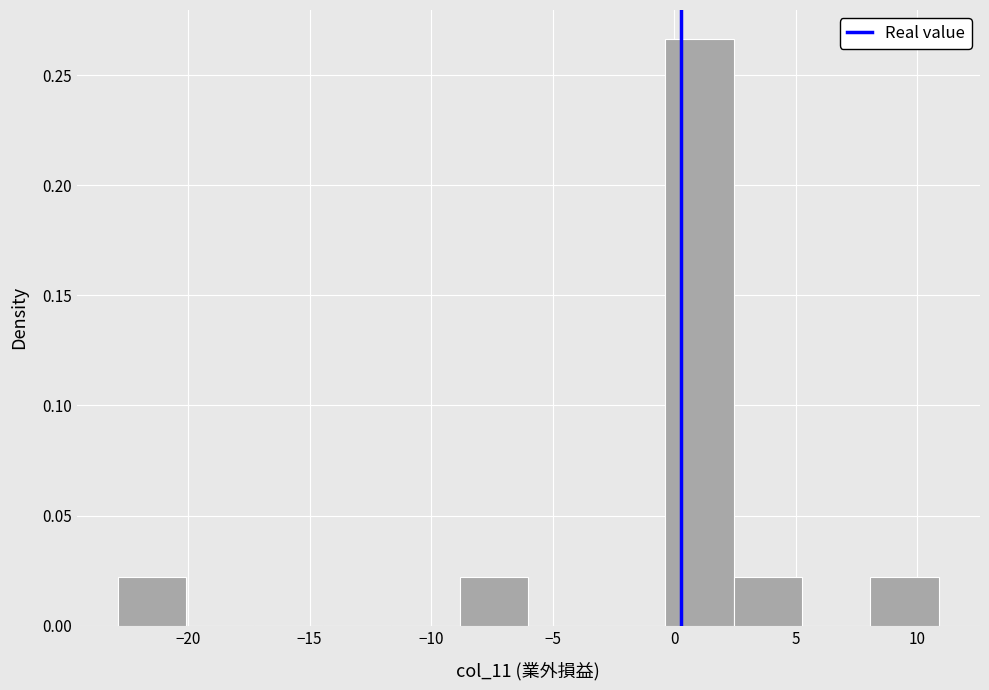

What is the height of the bar covering -23.0 to -20.0 on the x-axis? Neither the bar edges nor the heights are printed on the chart, so give them approximately, as read against the axes.

0.020